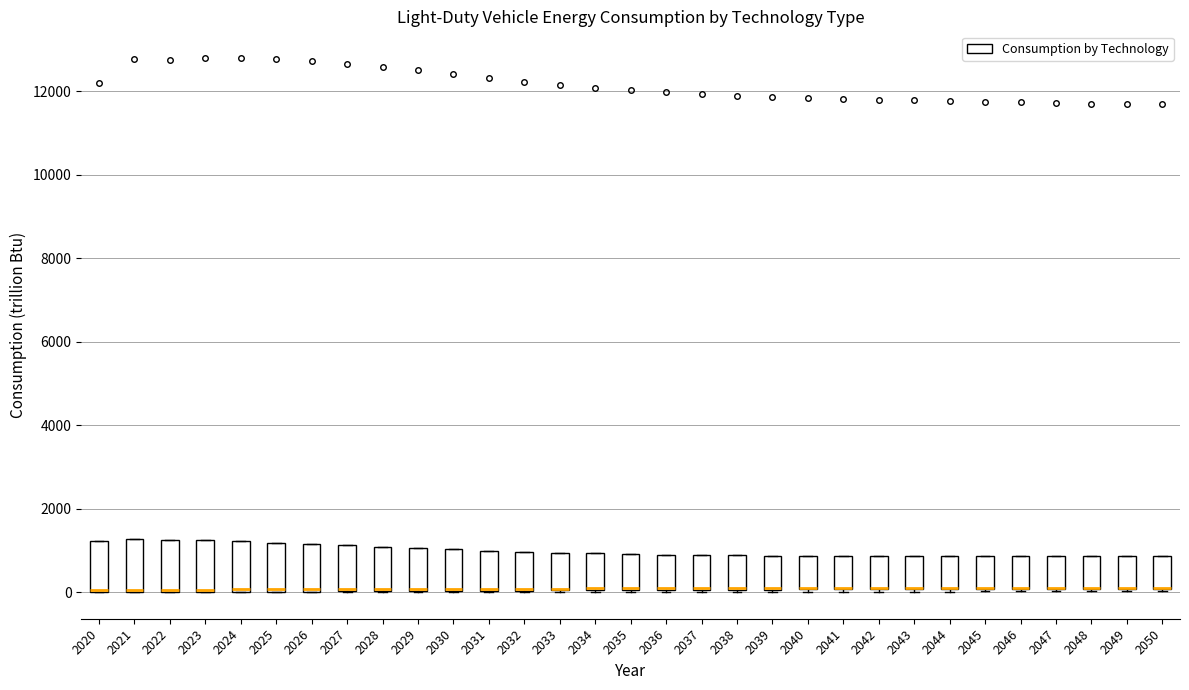

Reading left to right, read every box against the y-axis: the position of its median line, the range the box covers, and the ends of its whiskers. The values are not printed on the chart, so give them approximately, as read against the axis.

2020: median 0 (drawn on the box's lower edge), box 0 to 1200, whiskers 0 to 1200
2021: median 0 (drawn on the box's lower edge), box 0 to 1200, whiskers 0 to 1200
2022: median 0 (drawn on the box's lower edge), box 0 to 1200, whiskers 0 to 1200
2023: median 0 (drawn on the box's lower edge), box 0 to 1200, whiskers 0 to 1200
2024: median 0, box 0 to 1200, whiskers 0 to 1200
2025: median 0, box 0 to 1200, whiskers 0 to 1200
2026: median 0, box 0 to 1200, whiskers 0 to 1200
2027: median 0 (drawn on the box's lower edge), box 0 to 1200, whiskers 0 to 1200
2028: median 0 (drawn on the box's lower edge), box 0 to 1000, whiskers 0 to 1000
2029: median 0 (drawn on the box's lower edge), box 0 to 1000, whiskers 0 to 1000
2030: median 0 (drawn on the box's lower edge), box 0 to 1000, whiskers 0 to 1000
2031: median 0 (drawn on the box's lower edge), box 0 to 1000, whiskers 0 to 1000
2032: median 0 (drawn on the box's lower edge), box 0 to 1000, whiskers 0 to 1000
2033: median 0 (drawn on the box's lower edge), box 0 to 1000, whiskers 0 to 1000
2034: median 0 (drawn on the box's lower edge), box 0 to 1000, whiskers 0 to 1000
2035: median 0 (drawn on the box's lower edge), box 0 to 1000, whiskers 0 to 1000
2036: median 0 (drawn on the box's lower edge), box 0 to 1000, whiskers 0 to 1000
2037: median 0 (drawn on the box's lower edge), box 0 to 800, whiskers 0 to 800
2038: median 0 (drawn on the box's lower edge), box 0 to 800, whiskers 0 to 800
2039: median 0 (drawn on the box's lower edge), box 0 to 800, whiskers 0 to 800
2040: median 0 (drawn on the box's lower edge), box 0 to 800, whiskers 0 to 800
2041: median 0 (drawn on the box's lower edge), box 0 to 800, whiskers 0 to 800
2042: median 200 (drawn on the box's lower edge), box 0 to 800, whiskers 0 to 800
2043: median 200 (drawn on the box's lower edge), box 0 to 800, whiskers 0 to 800
2044: median 200 (drawn on the box's lower edge), box 0 to 800, whiskers 0 to 800
2045: median 200 (drawn on the box's lower edge), box 0 to 800, whiskers 0 to 800
2046: median 200 (drawn on the box's lower edge), box 0 to 800, whiskers 0 (just below the box's lower edge) to 800
2047: median 200 (drawn on the box's lower edge), box 0 to 800, whiskers 0 (just below the box's lower edge) to 800
2048: median 200 (drawn on the box's lower edge), box 0 to 800, whiskers 0 (just below the box's lower edge) to 800
2049: median 200 (drawn on the box's lower edge), box 0 to 800, whiskers 0 (just below the box's lower edge) to 800
2050: median 200 (drawn on the box's lower edge), box 0 to 800, whiskers 0 (just below the box's lower edge) to 800